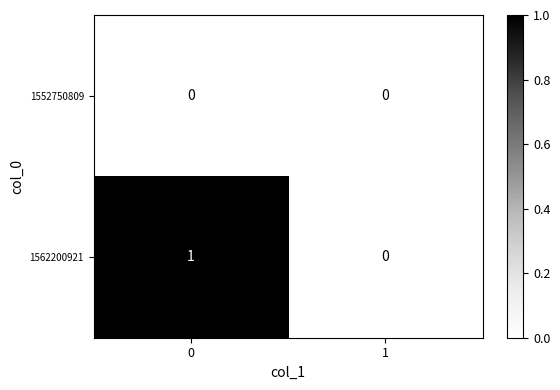

List the series in order of their overall mean, highest first.

1562200921, 1552750809